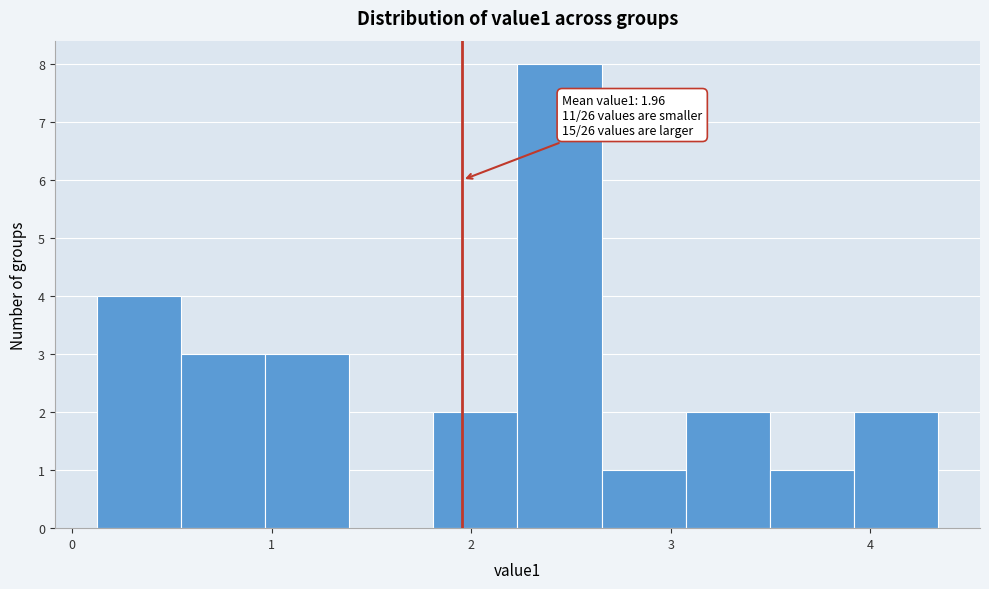

Which range on the x-axis has the tallest bar?

2.2 to 2.7